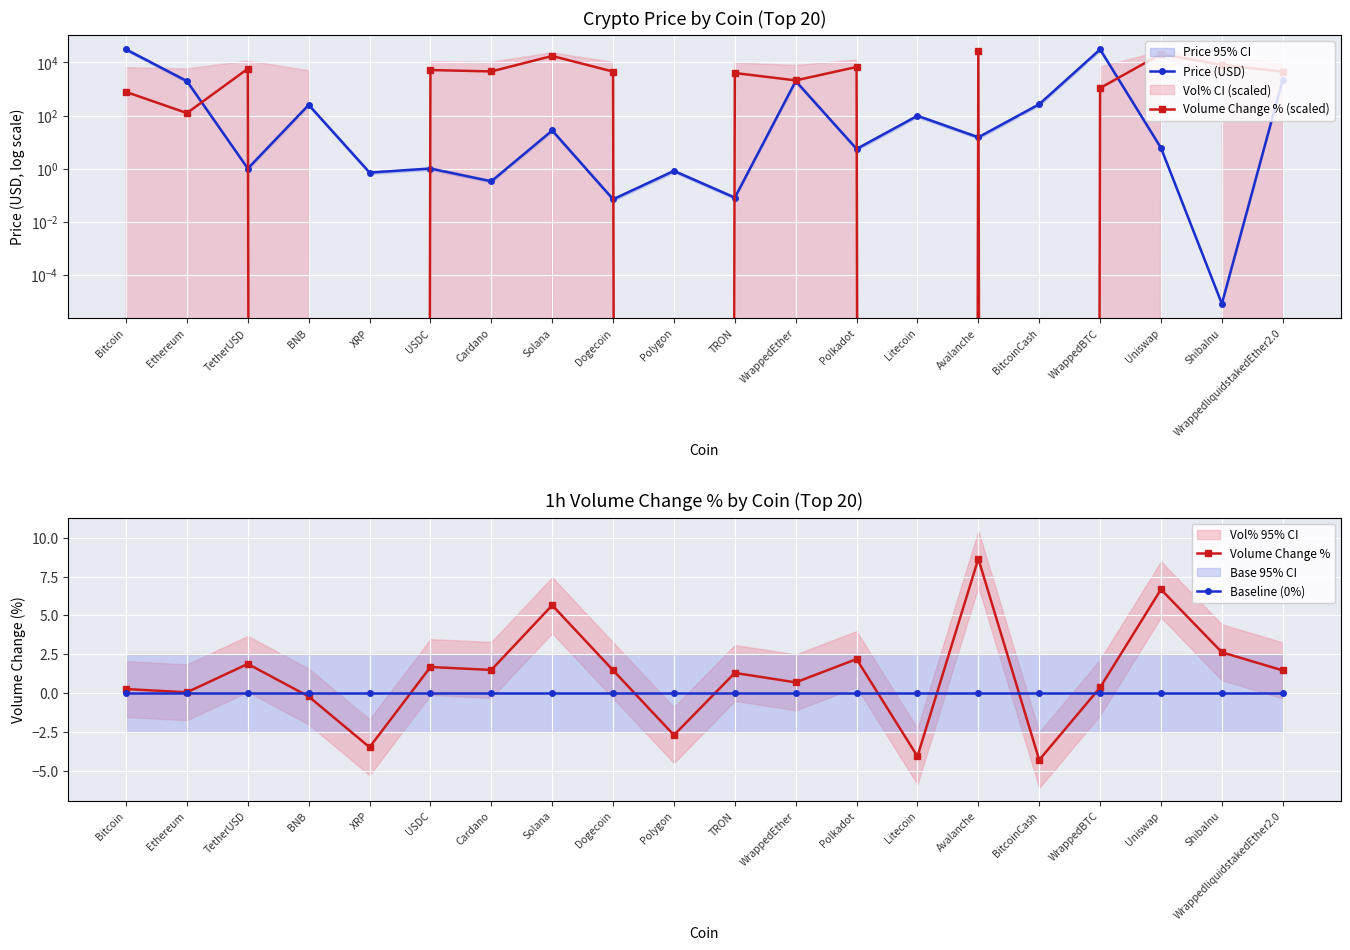

What is the label of the 17th point from the left?

WrappedBTC